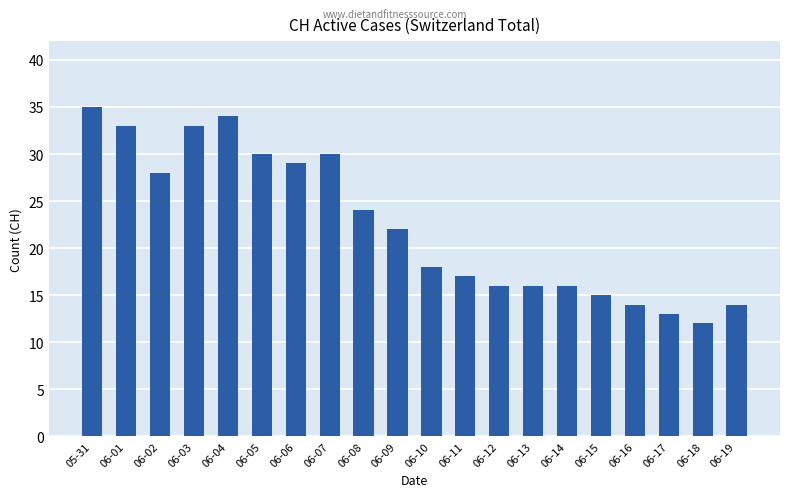

Reading left to right, extract all data points from this chart.

35	33	28	33	34	30	29	30	24	22	18	17	16	16	16	15	14	13	12	14